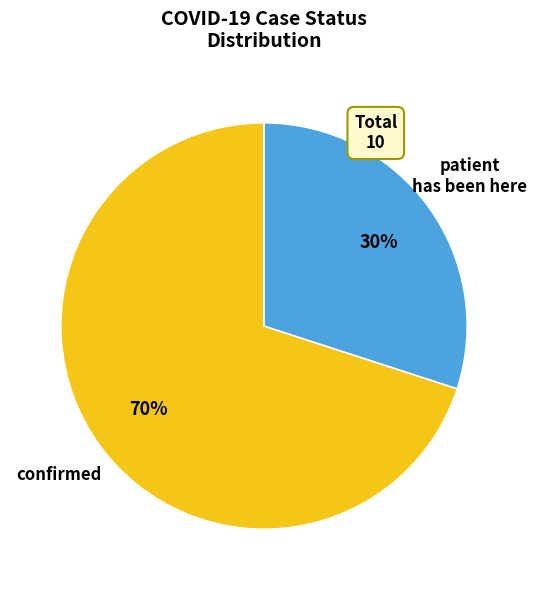

Does any single category account for the majority?

Yes